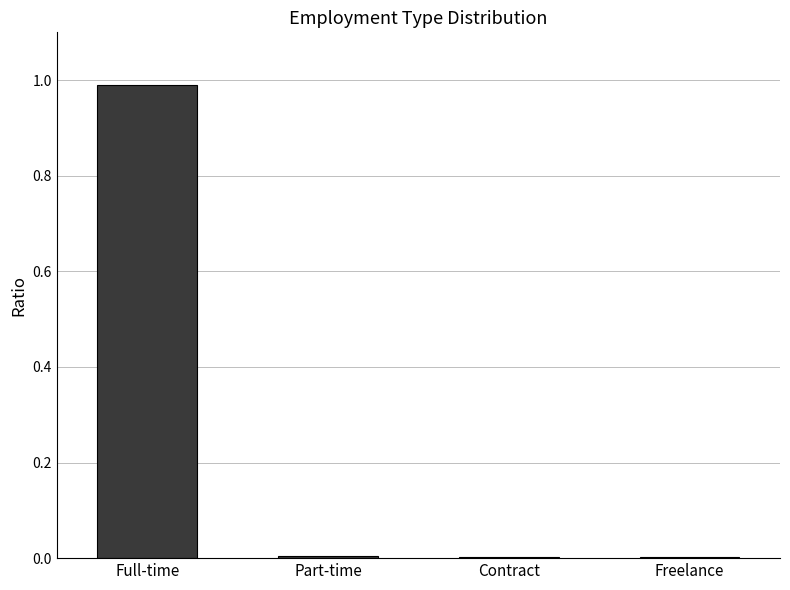

Are the bars horizontal?

No